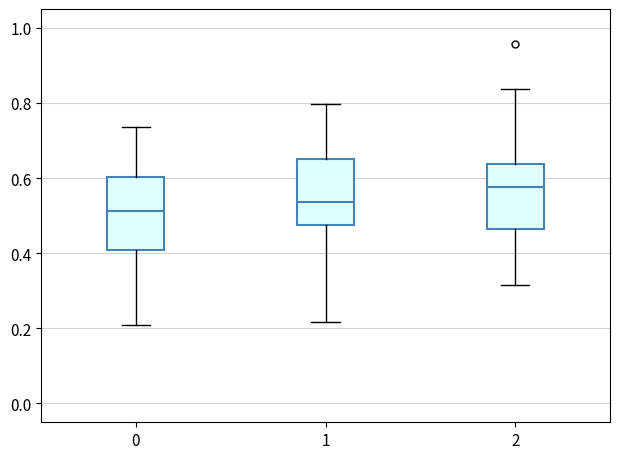

Where does the lower whisker of the box at x = 2 end on the y-axis? The values are not printed on the chart, so give them approximately, as read against the axis.

0.32